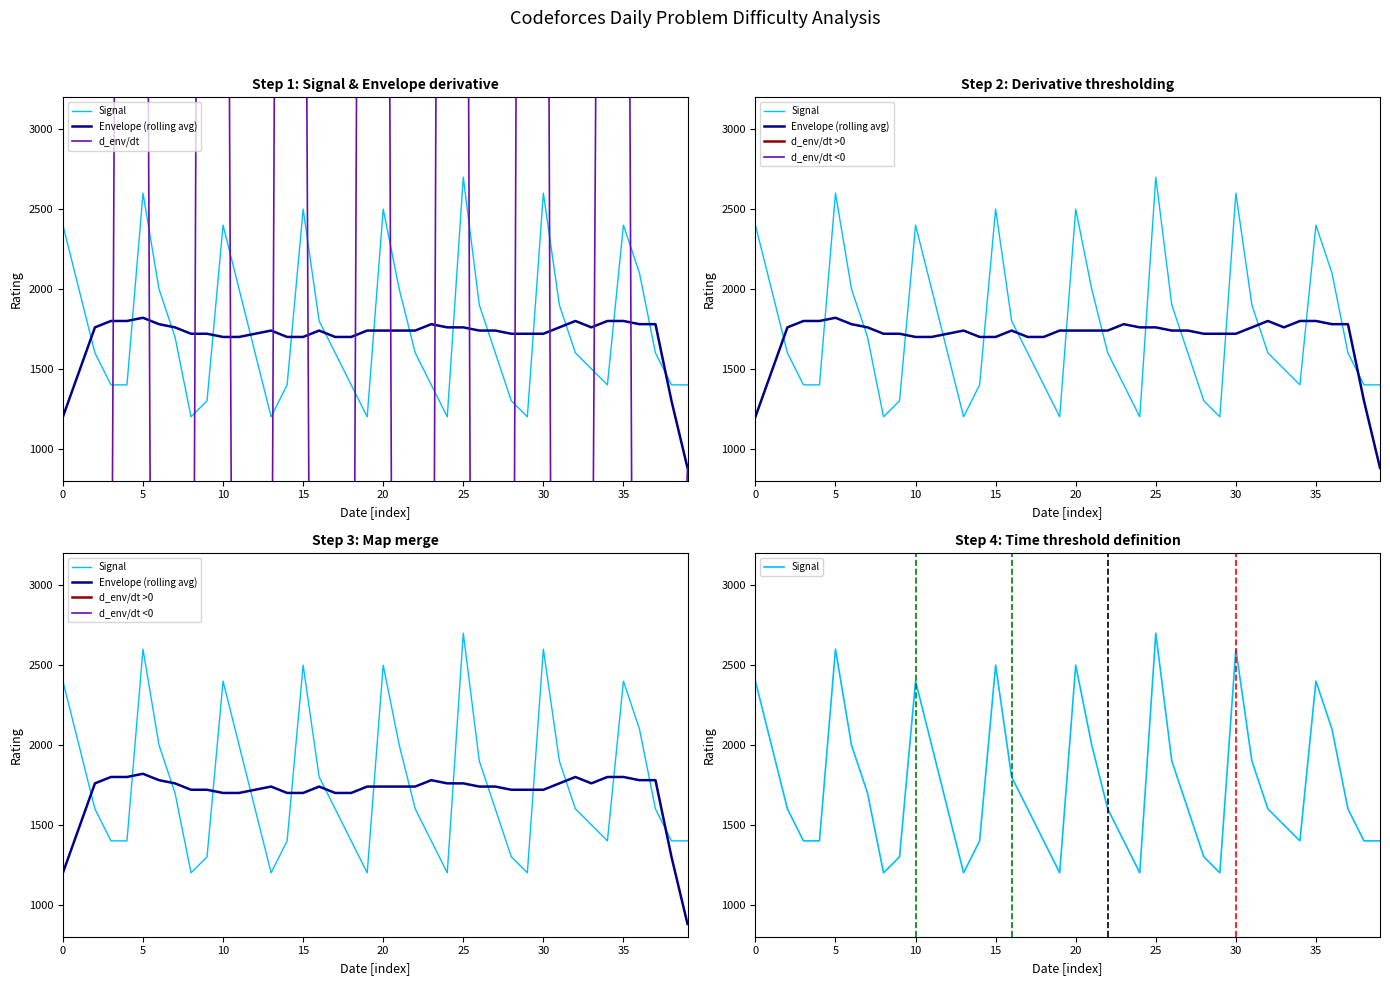

The value of d_env/dt at 37 is -8720.0. True or false?

True